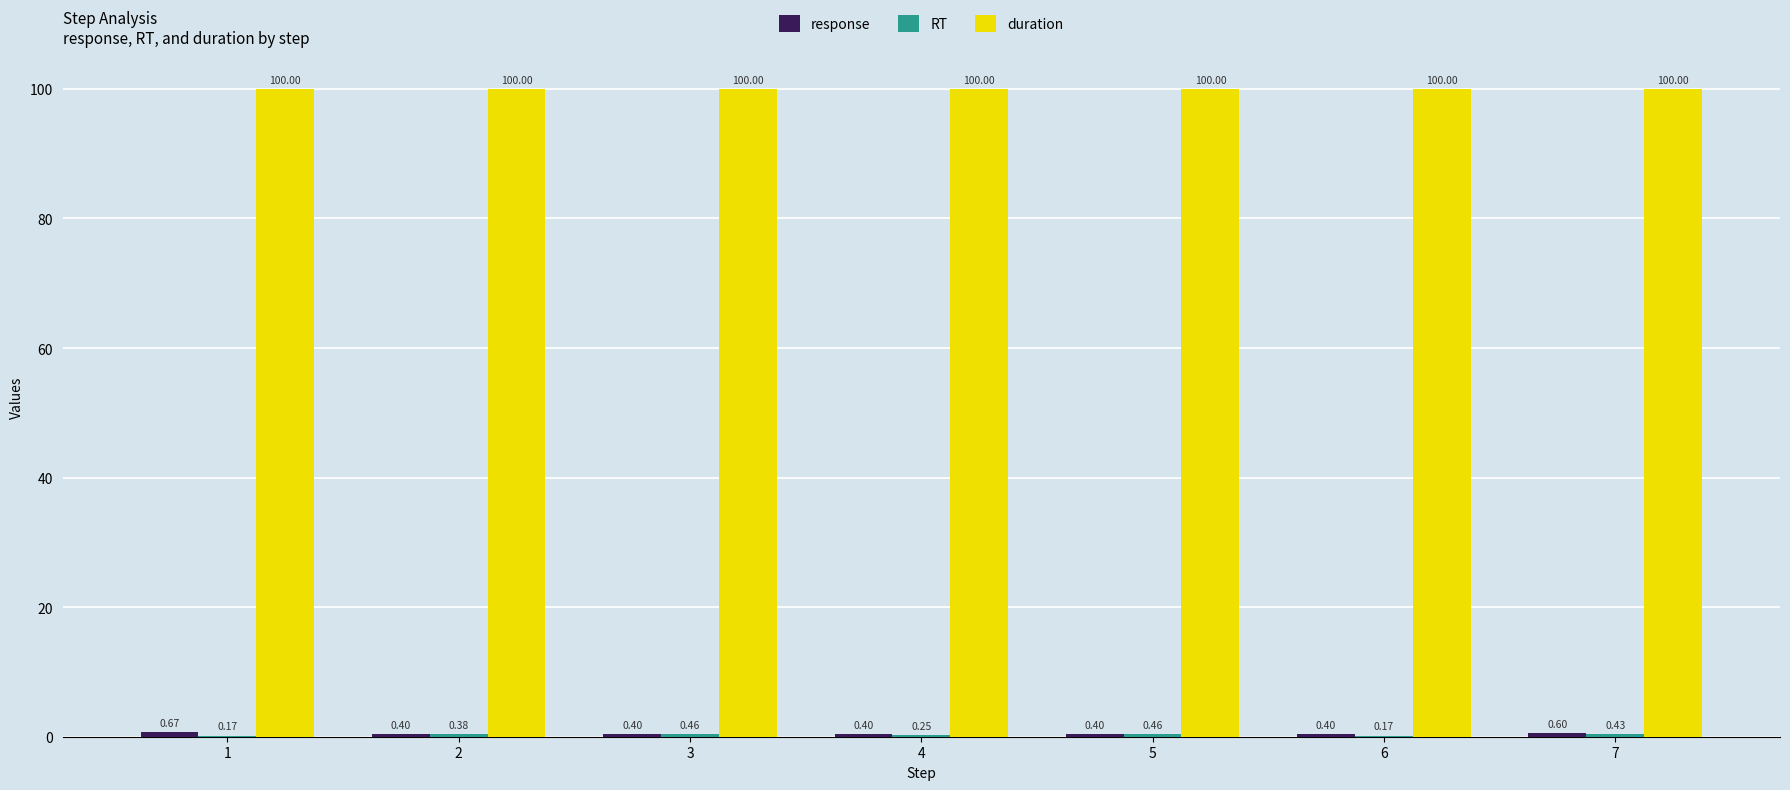

What is the sum of all duration values?

700.0